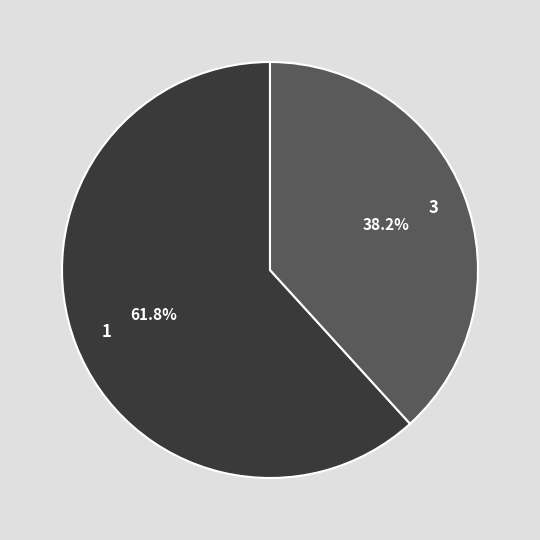

What is the total percentage of 1 and 3?

100.0%